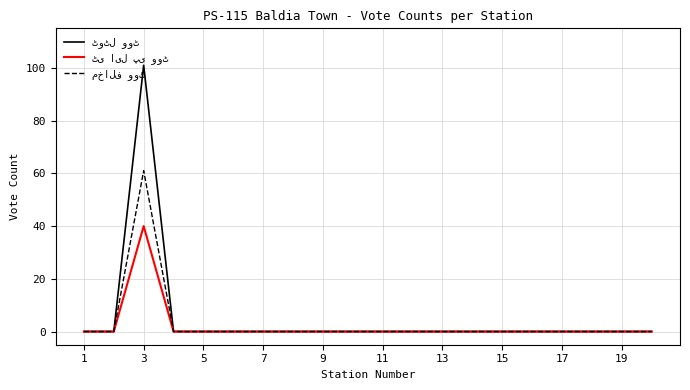

Which label corresponds to the largest value in the chart?

3